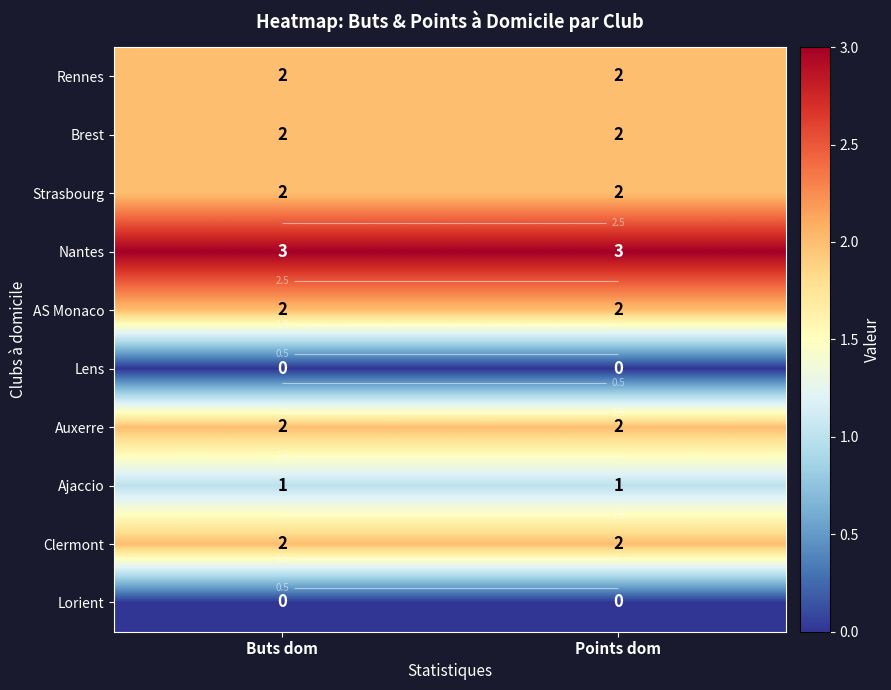

Is the value of AS Monaco at Buts dom greater than the value of Ajaccio at Buts dom?

Yes